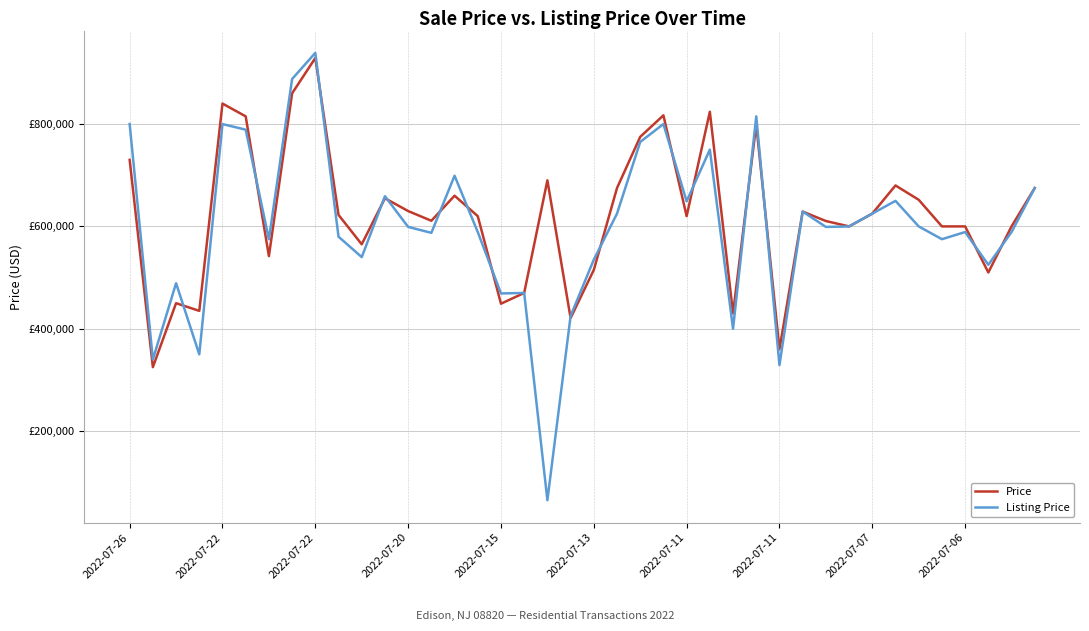

True or false: Listing Price and Price intersect in this chart.

True